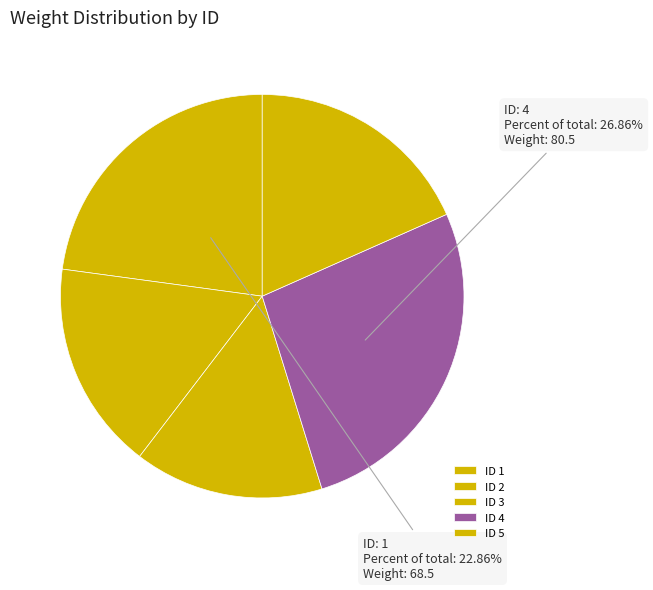

Does any single category account for the majority?

No